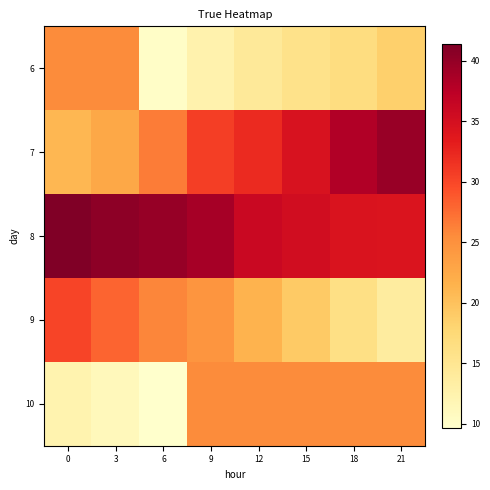

What is the difference between the highest and lowest values at 21?

26.0